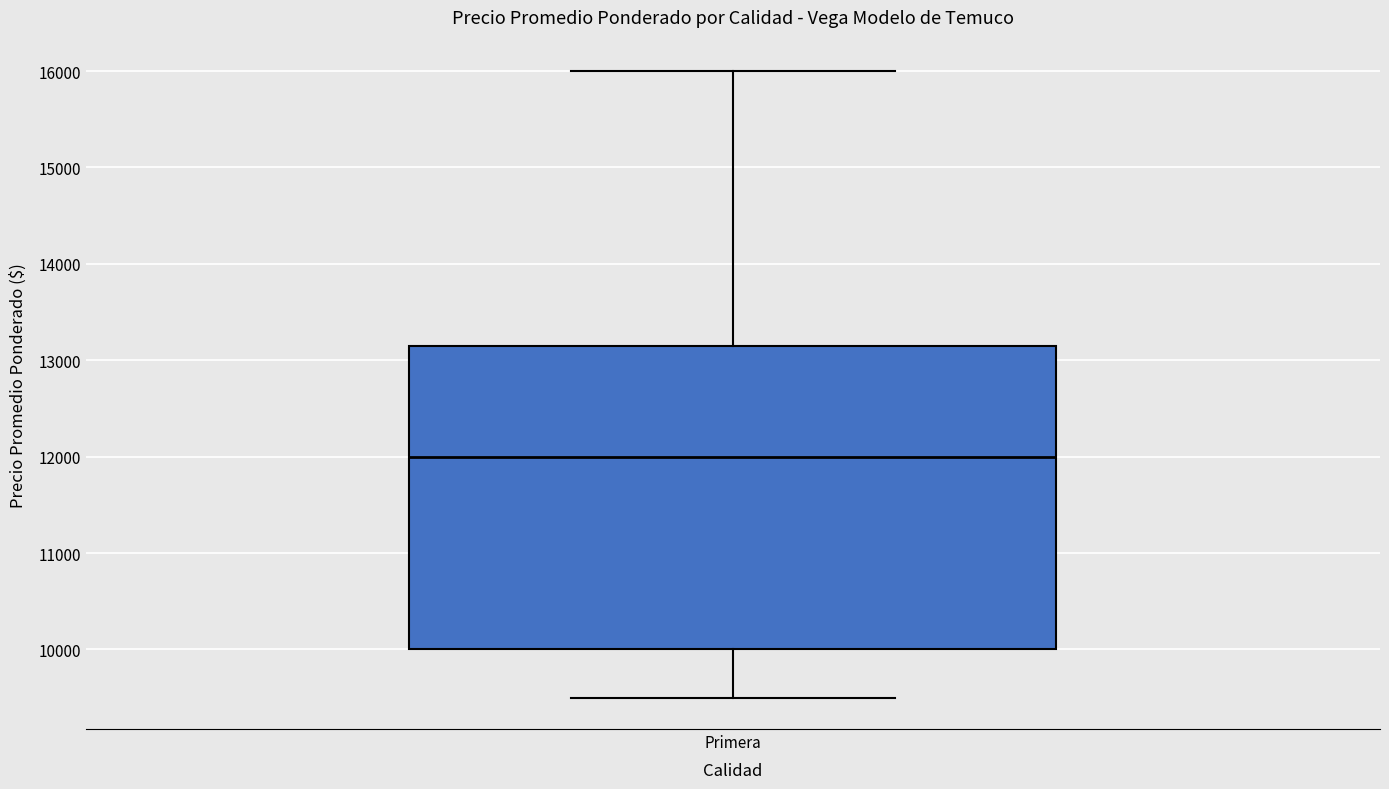

Transcribe this box plot: give where the median line is, the range the box spans, and where the two whiskers end, as read against the y-axis. The values are not printed on the chart, so give them approximately, as read against the axis.

median 12000, box 10000 to 13100, whiskers 9500 to 16000